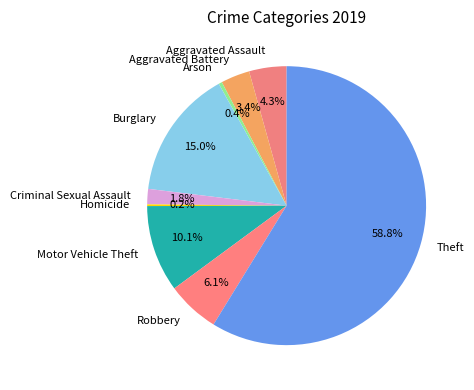

To the nearest percent, what is the combined percentage of Aggravated Battery and Robbery?

9%